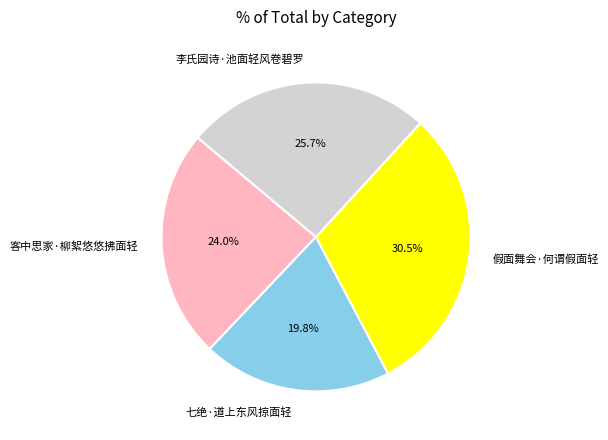

Approximately how many times larger is the value at 客中思家·柳絮悠悠拂面轻 compared to 假面舞会·何谓假面轻?

0.8